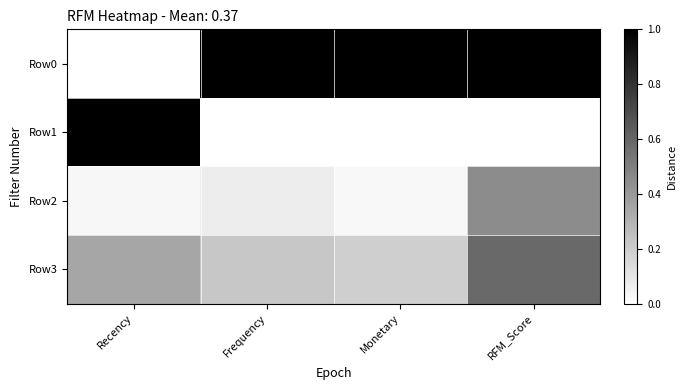

What is the difference between the highest and lowest values at RFM_Score?

1.0